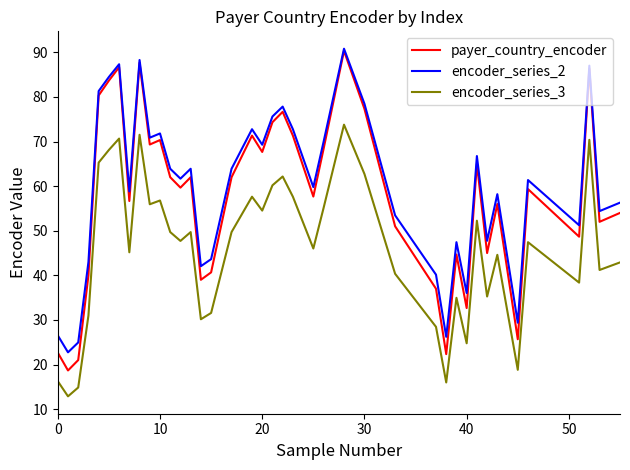

True or false: encoder_series_3 and payer_country_encoder intersect in this chart.

False